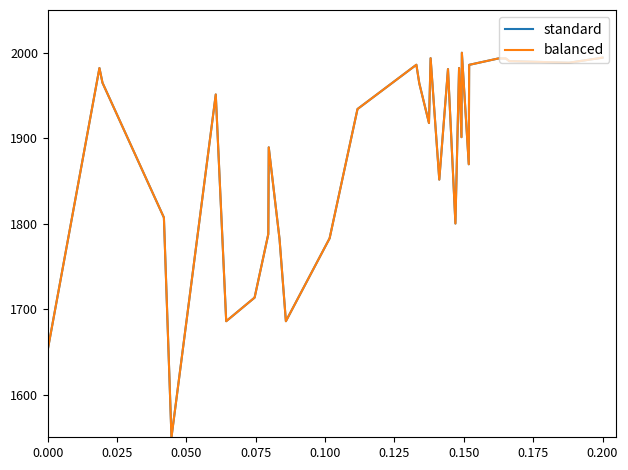

Does the chart display data point markers on the line(s)?

No